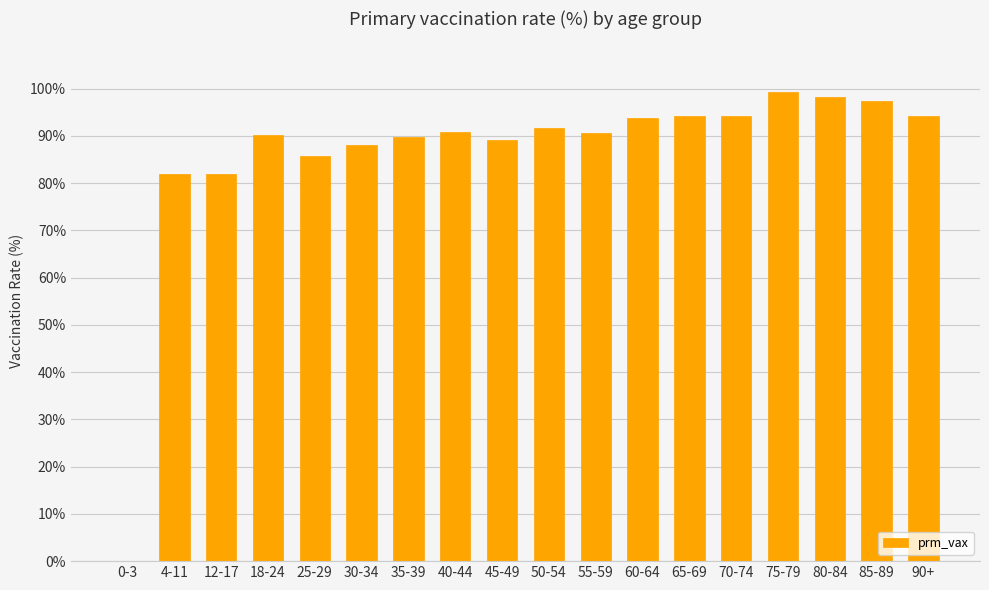

What is the approximate value at 4-11?

81.9